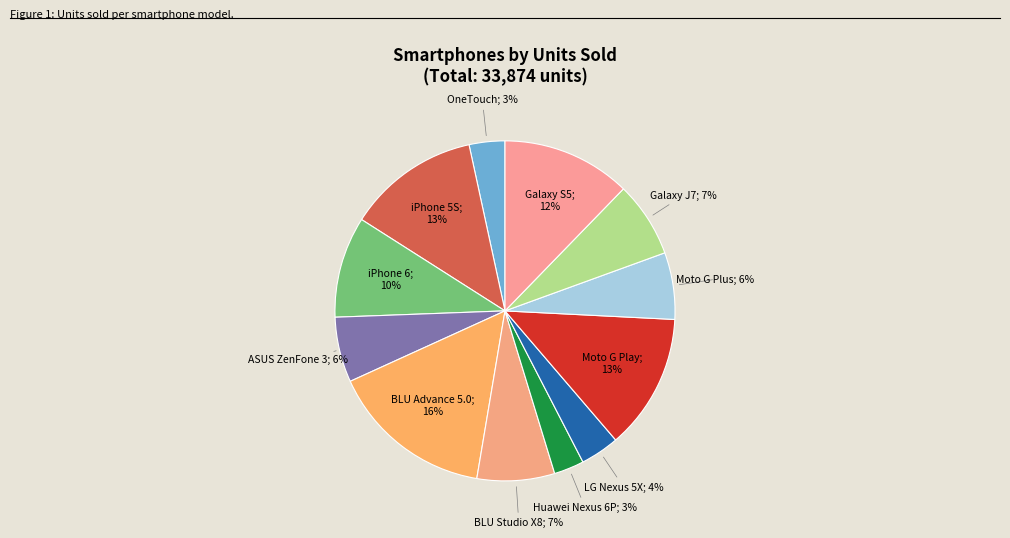

Rank the categories by value from lowest to highest.

Huawei Nexus 6P, ALCATEL OneTouch, LG Nexus 5X, ASUS ZenFone 3, Moto G Plus, Samsung Galaxy J7, BLU Studio X8, Apple iPhone 6, Samsung Galaxy S5, Apple iPhone 5S, Moto G Play, BLU Advance 5.0